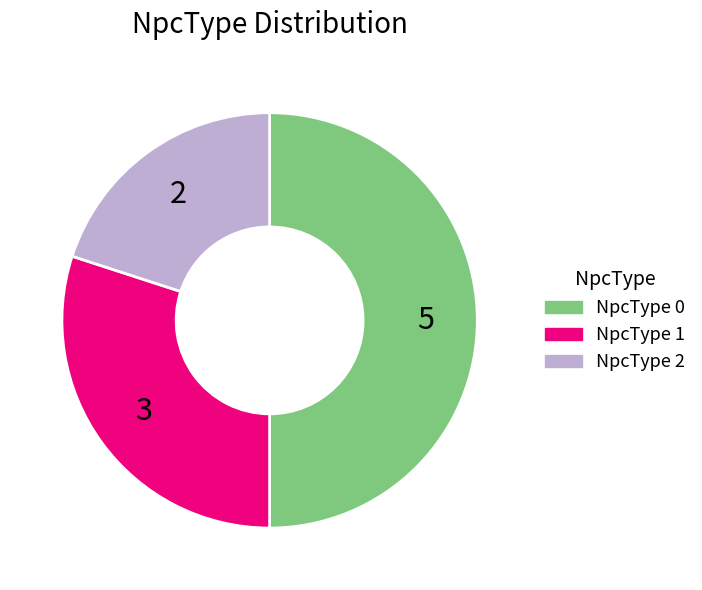

Does NpcType 2 account for over 50% of the chart?

No